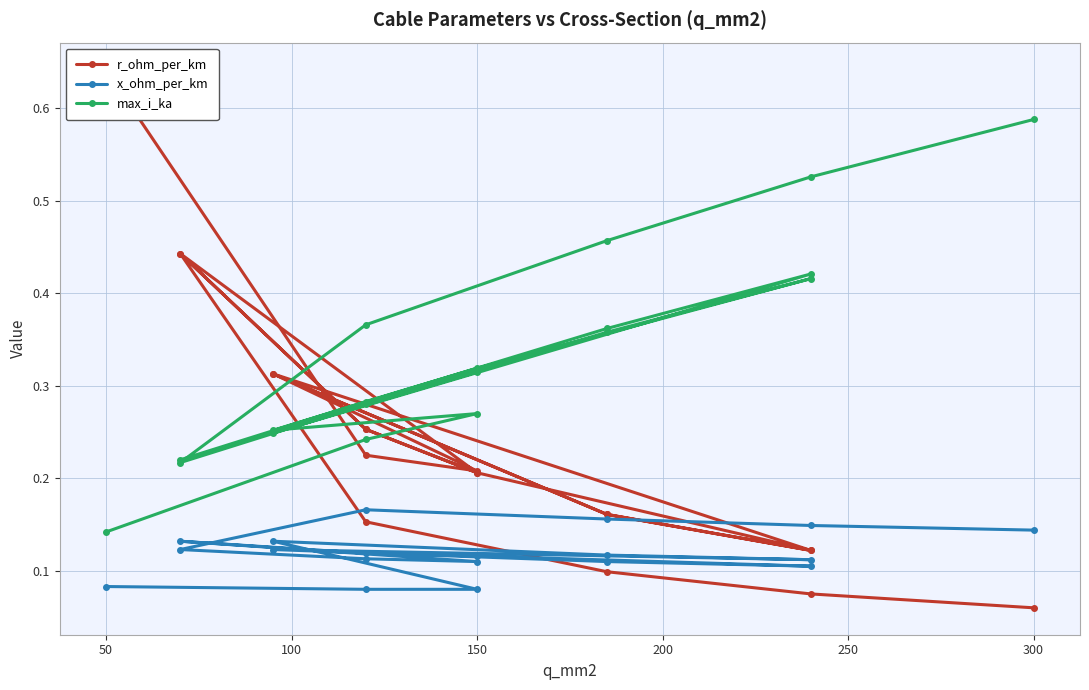

What is the sum of all x_ohm_per_km values?

2.3